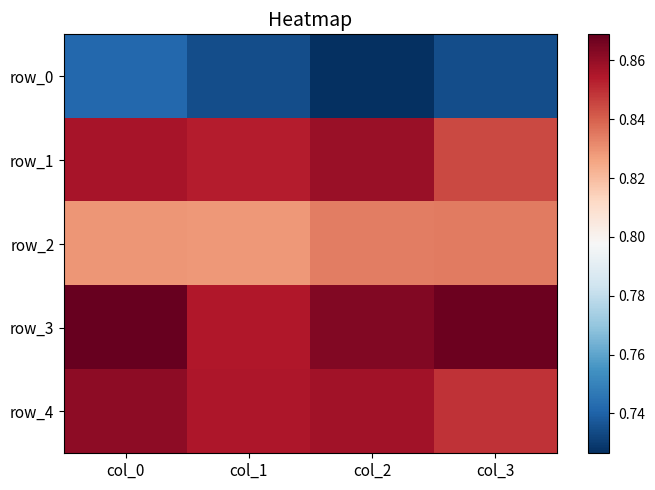

The value of row_3 at col_2 is 1.4. True or false?

False